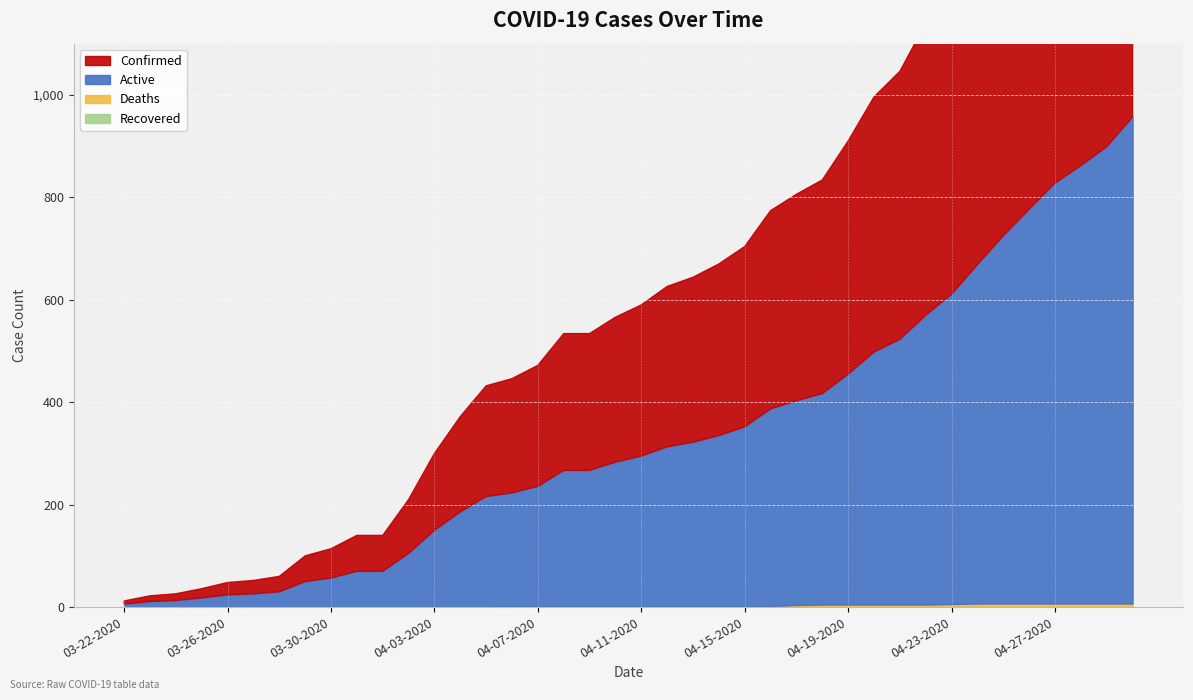

Is it true that Active equals 450 at 04-10-2020?

False